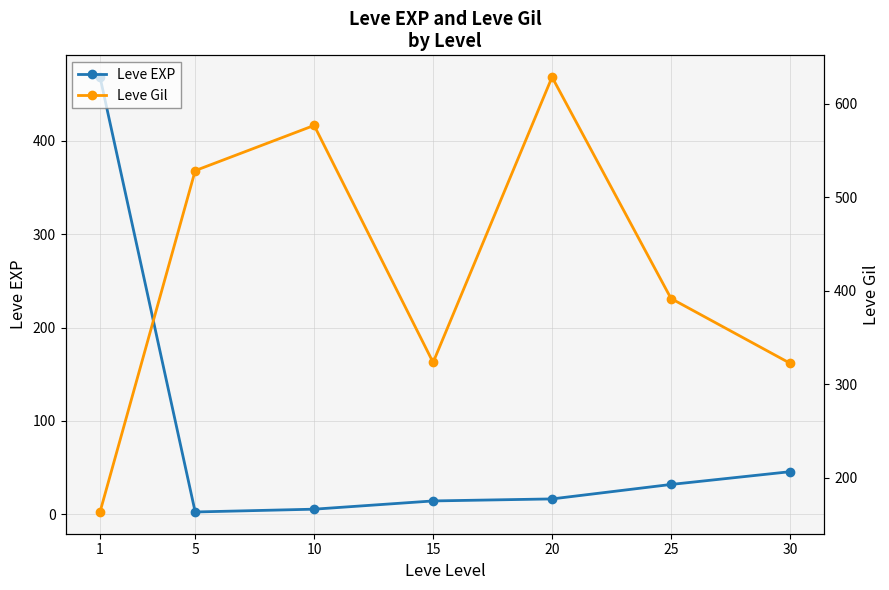

Which series has the largest total across all categories?

Leve Gil